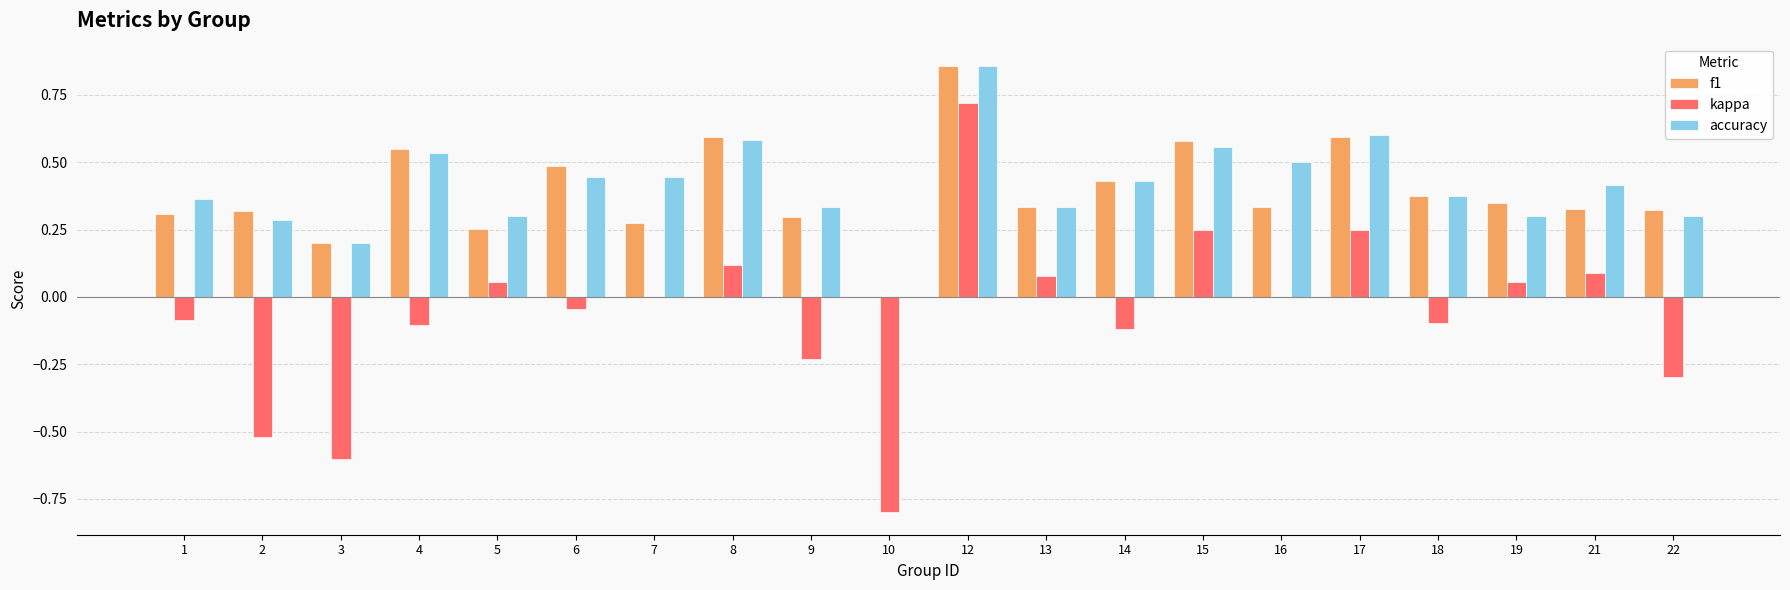

Between 5 and 22, which series saw the biggest shift?

kappa